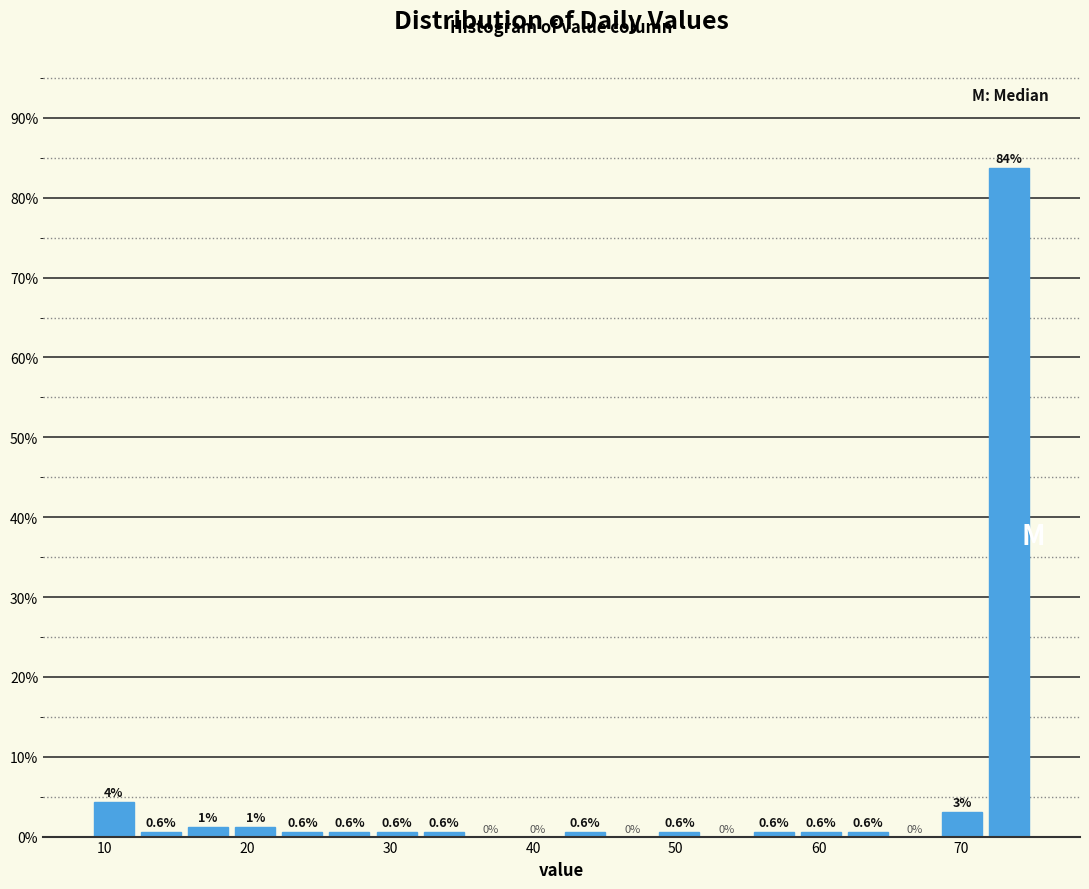

Around what value on the x-axis is the tallest bar? Give the approximate position of its centre, as read against the axis.

73